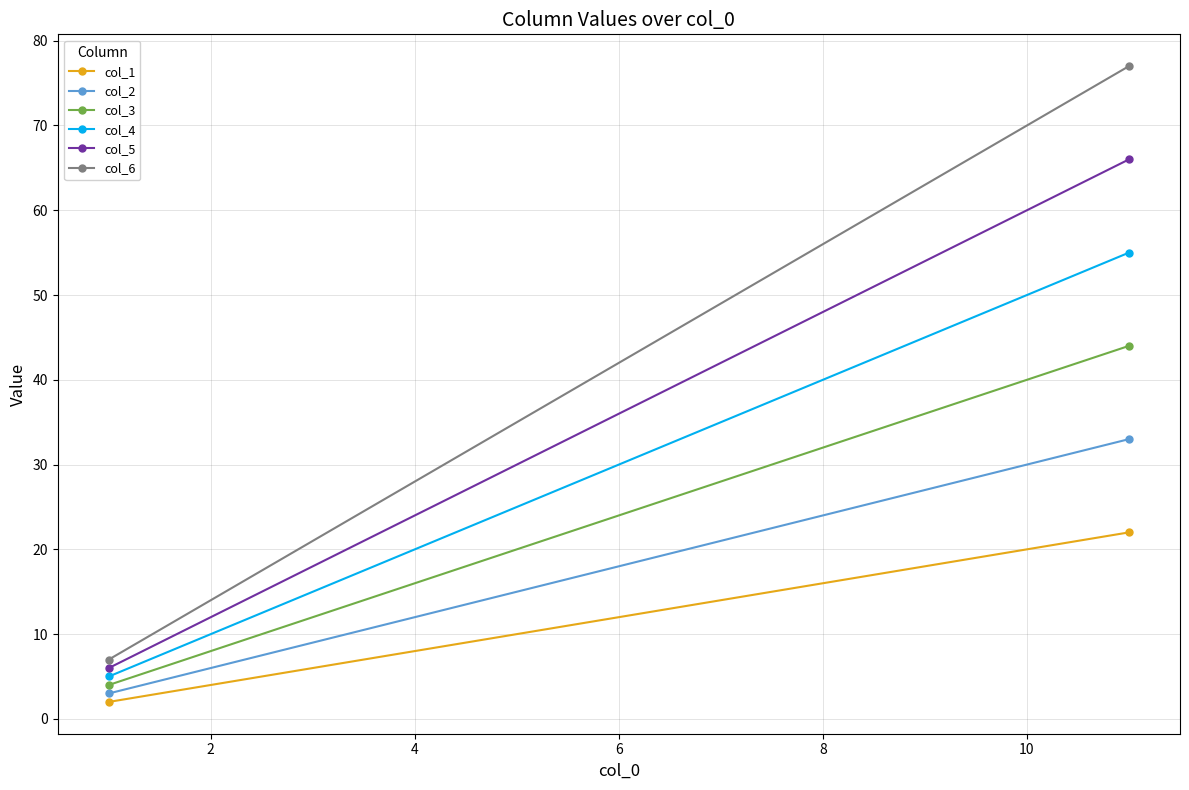

The col_5 series shows 23 at 2. True or false?

False